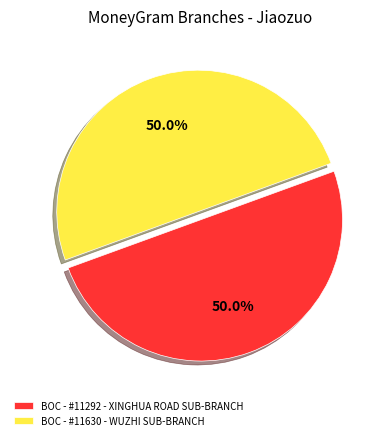

How many slices are in this pie chart?

2